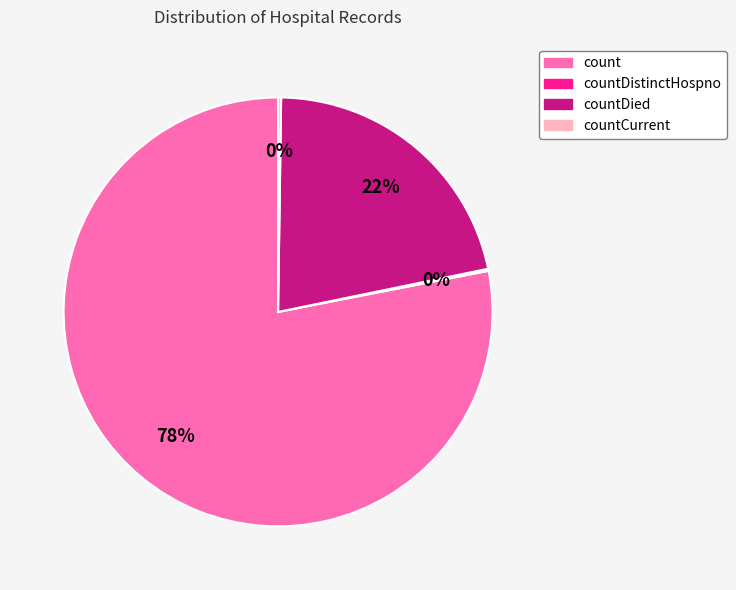

Between countDied and count, which is larger?

count